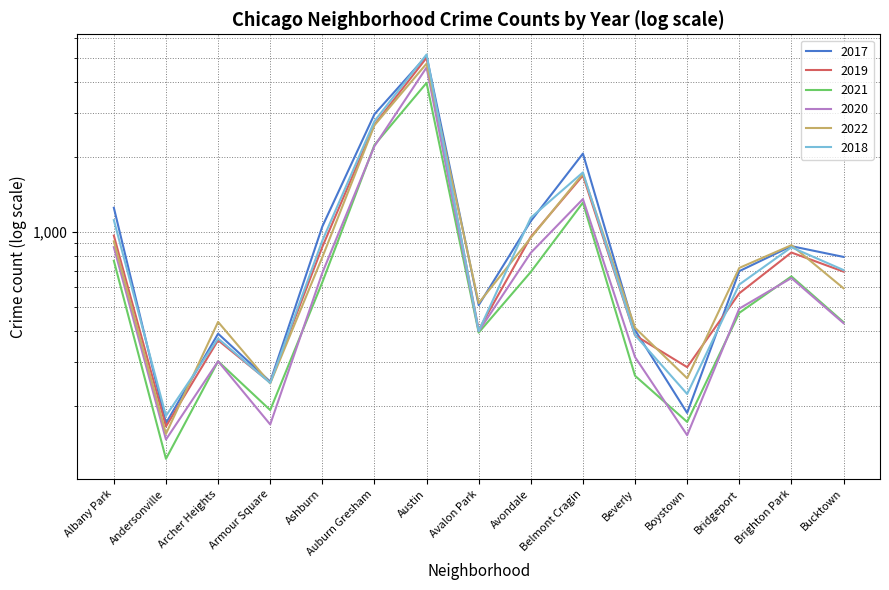

What is the maximum value for 2017?

5095